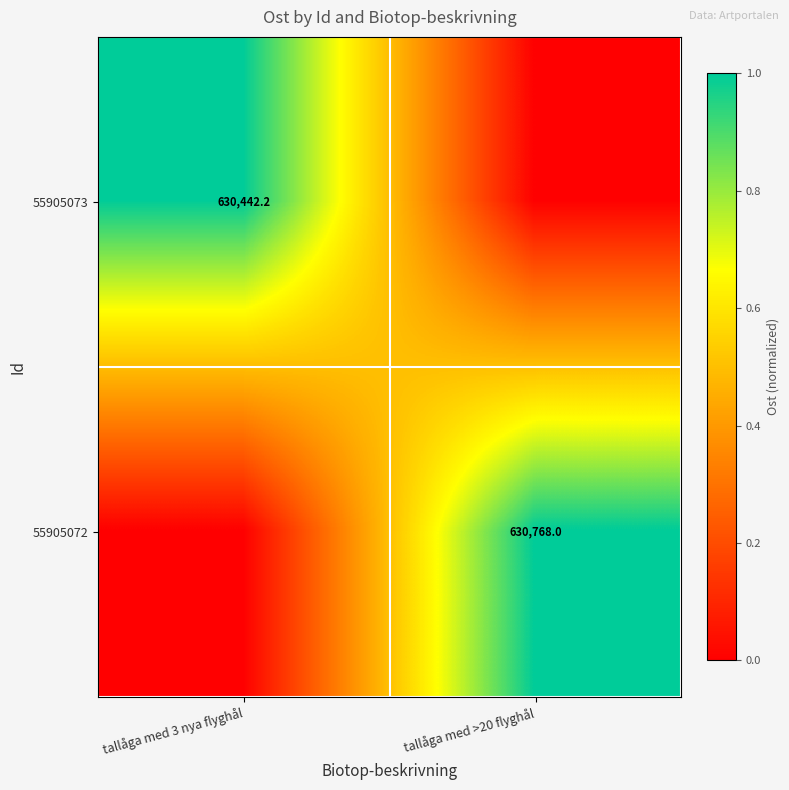

Which has a higher value, tallåga med >20 flyghål or tallåga med 3 nya flyghål?

tallåga med 3 nya flyghål